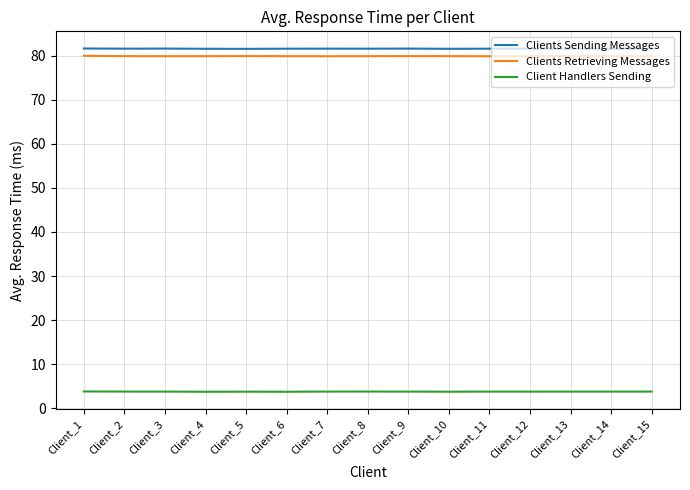

Is the value of Clients Sending Messages at Client_1 greater than the value of Client Handlers Sending at Client_15?

Yes